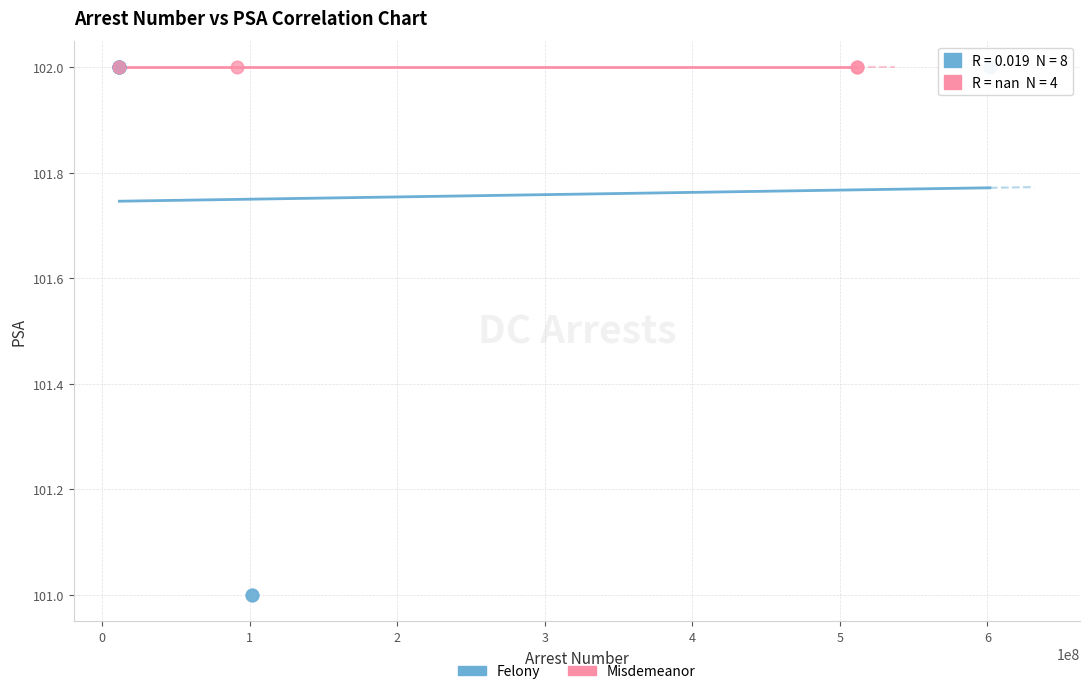

Which series reaches the minimum Y coordinate?

Felony